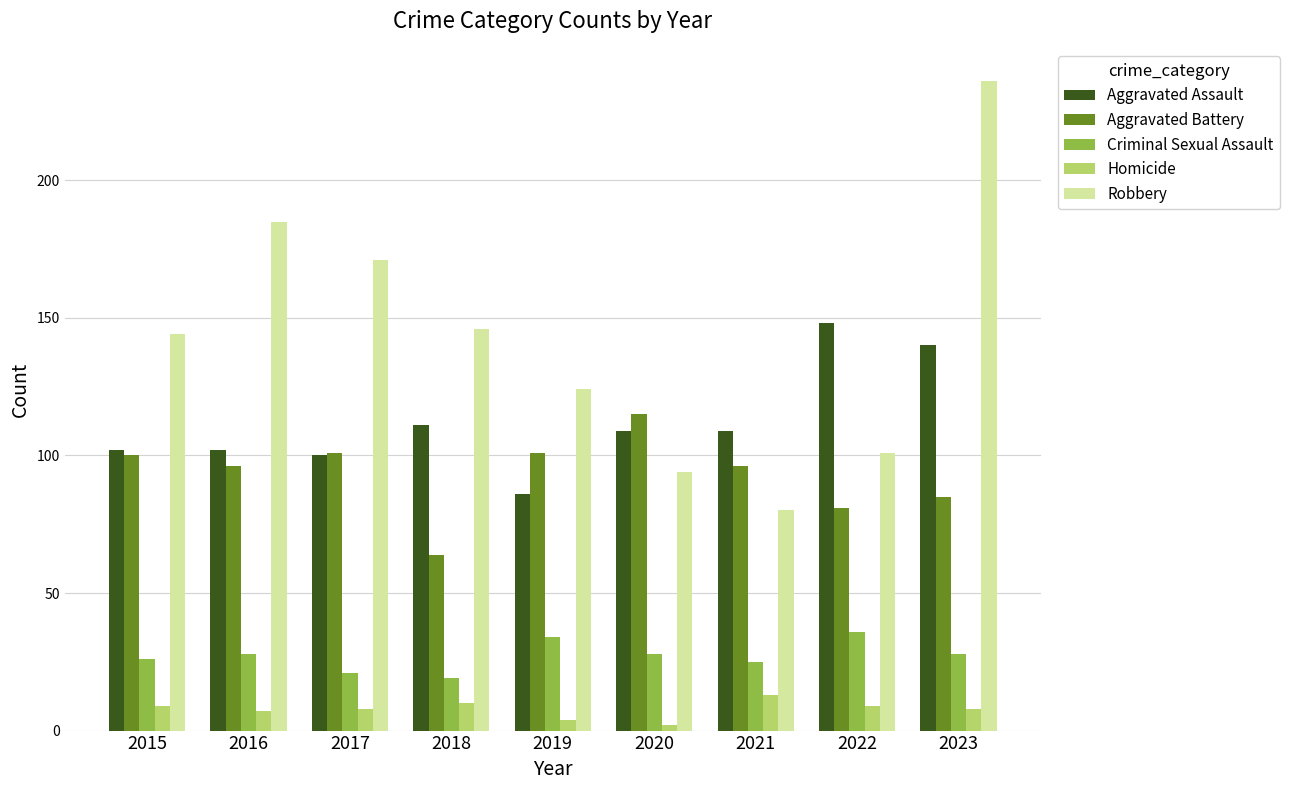

How many categories are shown in the chart?

9